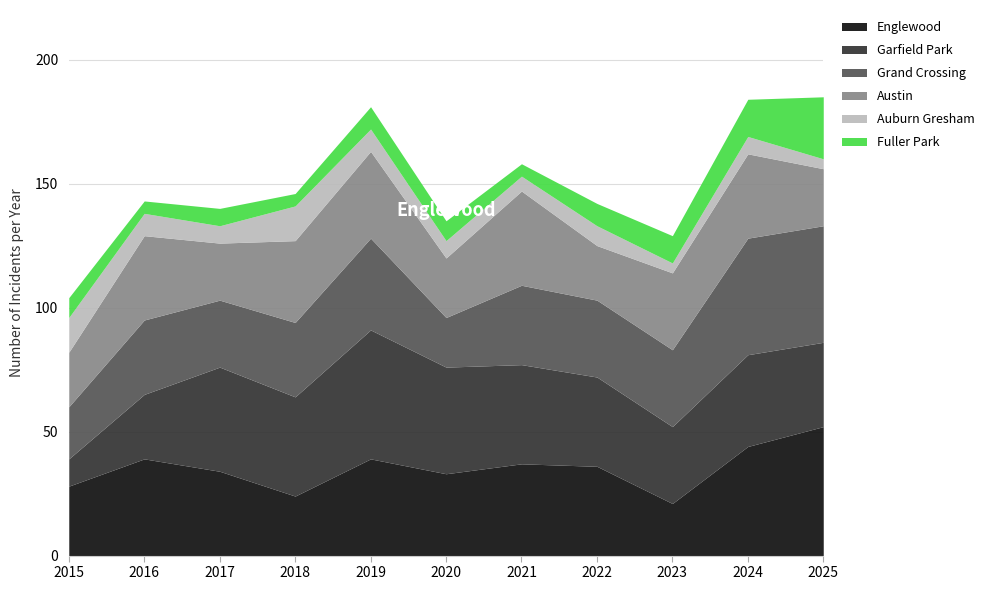

How many values in the Englewood series exceed 36?

5